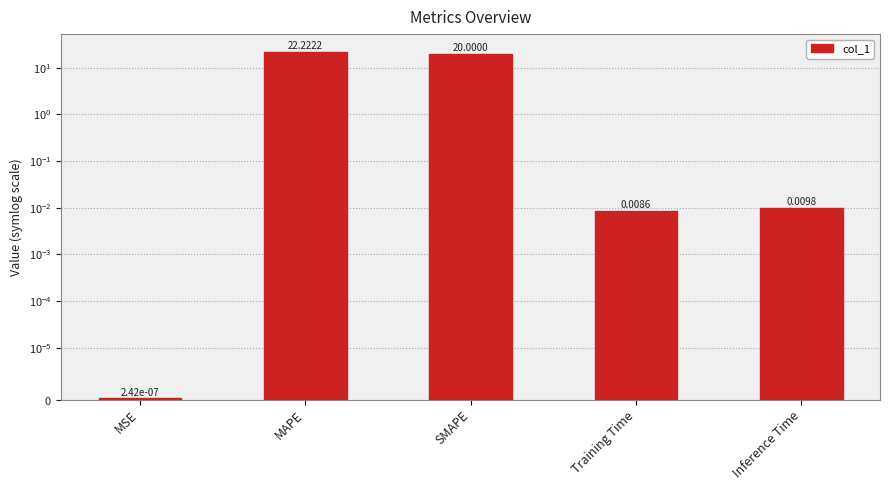

Does the chart contain stacked bars?

No